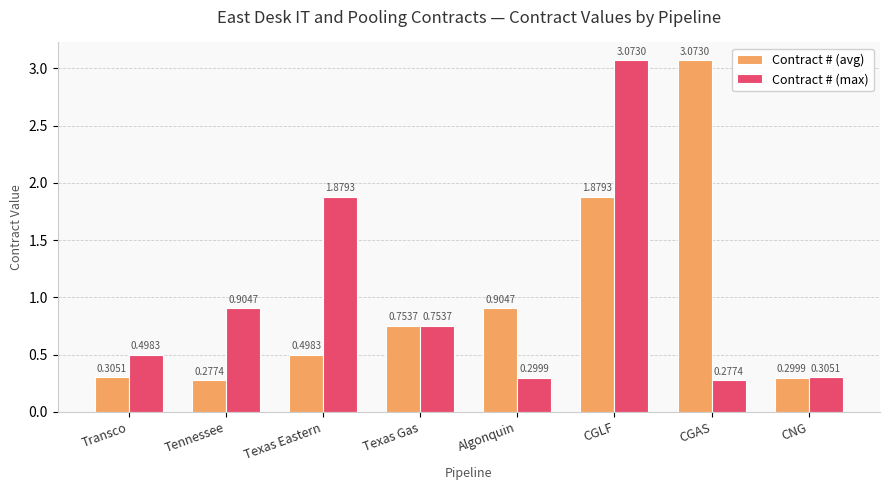

What is the sum of all Contract # (max) values?

8.0